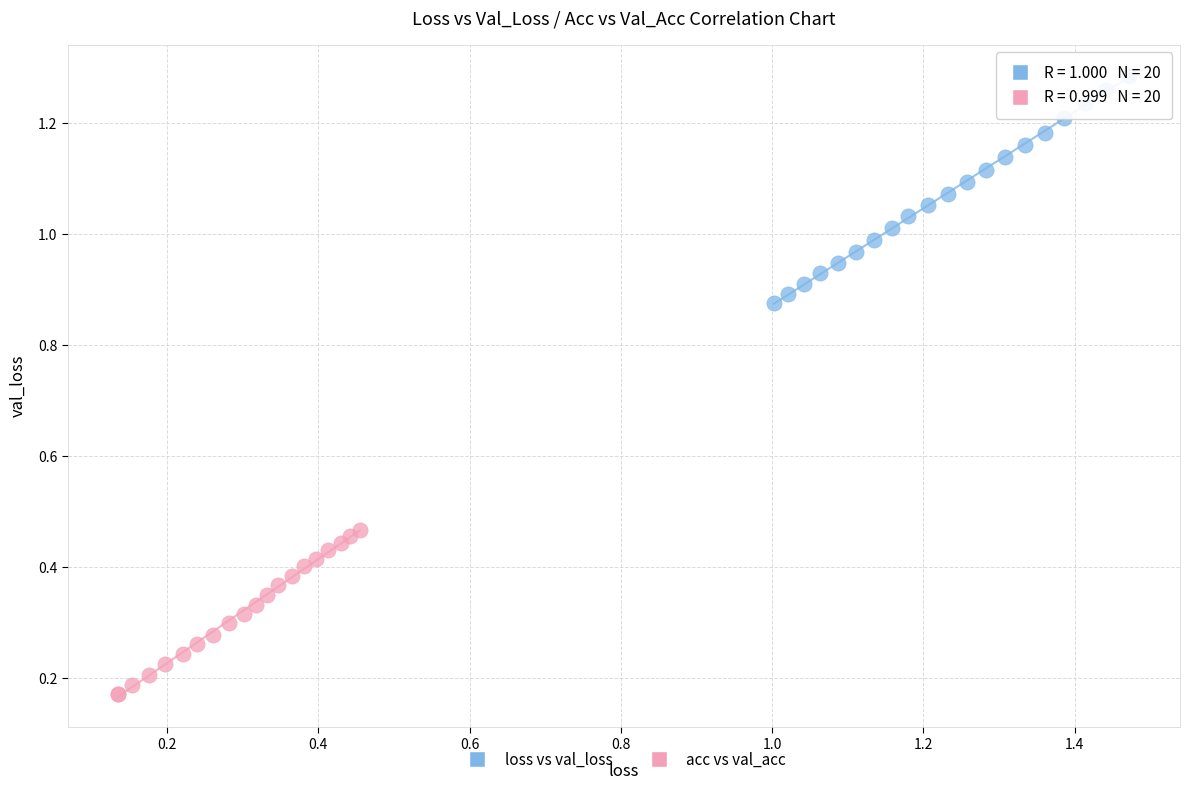

Which series has the widest spread of Y values?

loss vs val_loss